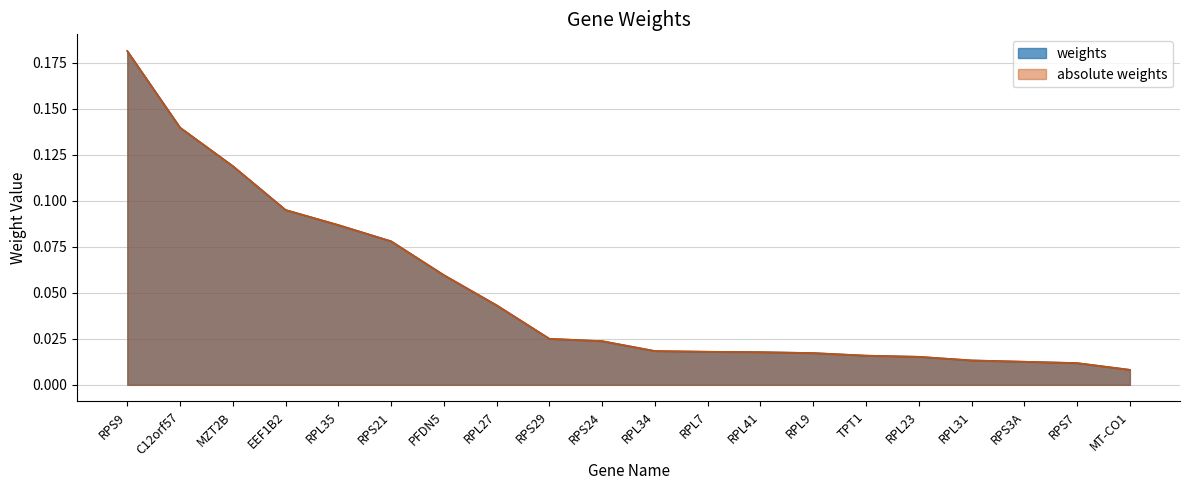

What is the average value of the absolute weights series?

0.1